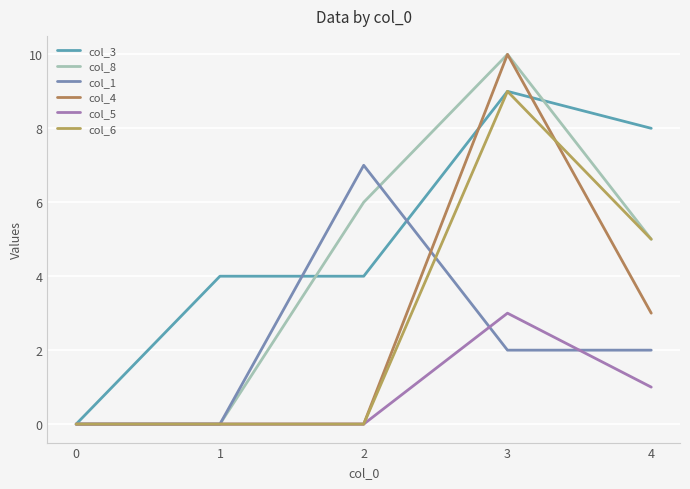

Which series changed the most between 1 and 2?

col_1